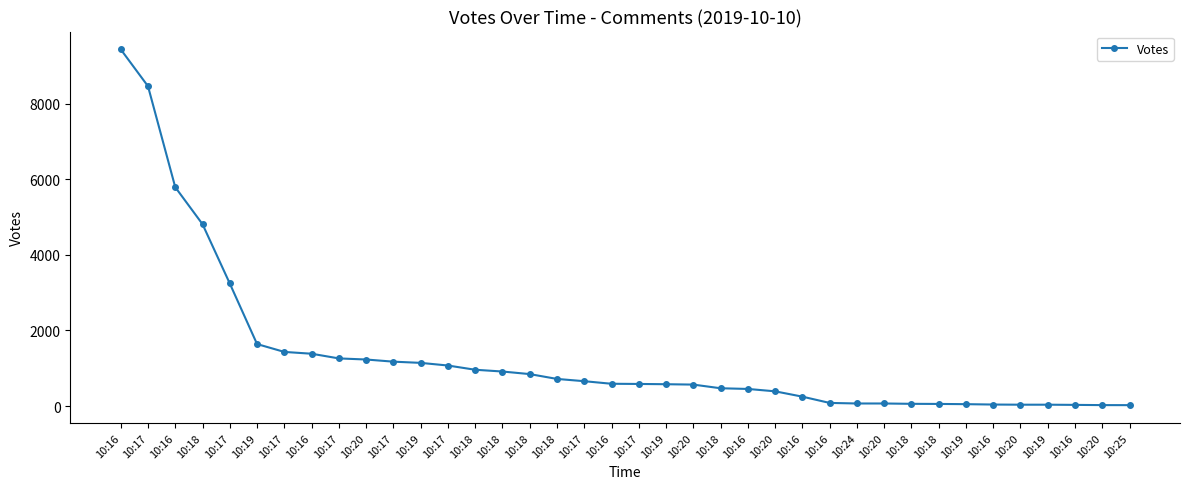

How many distinct data groups are displayed?

1